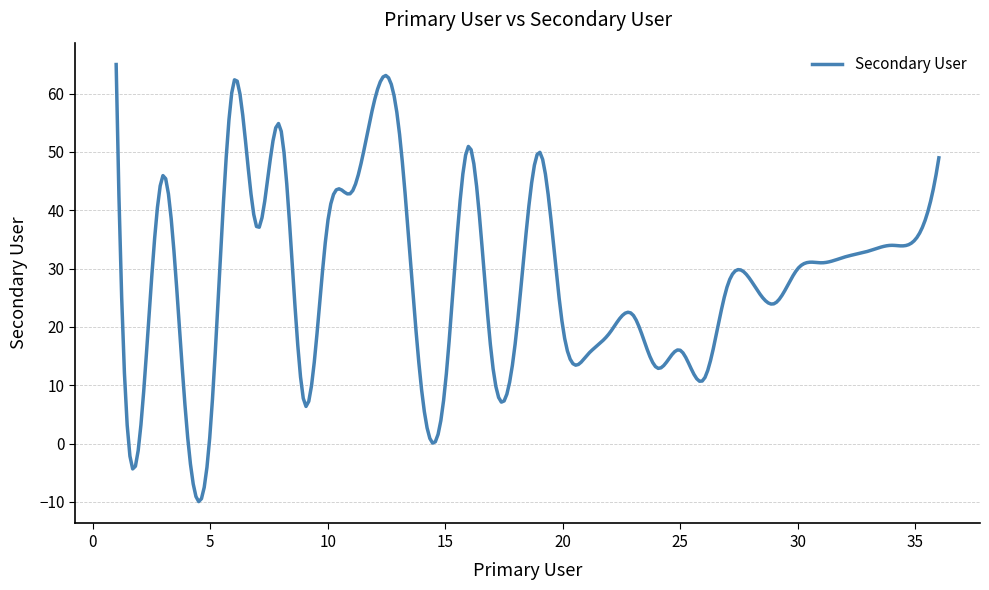

What is the smallest value displayed?

-10.0